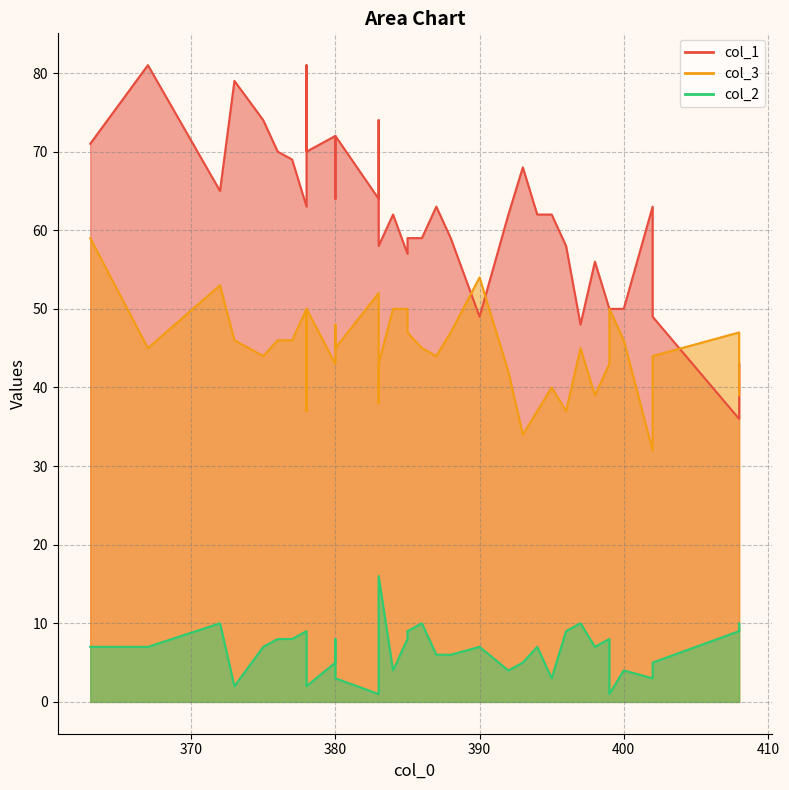

What is the total value across all series at 397?

103